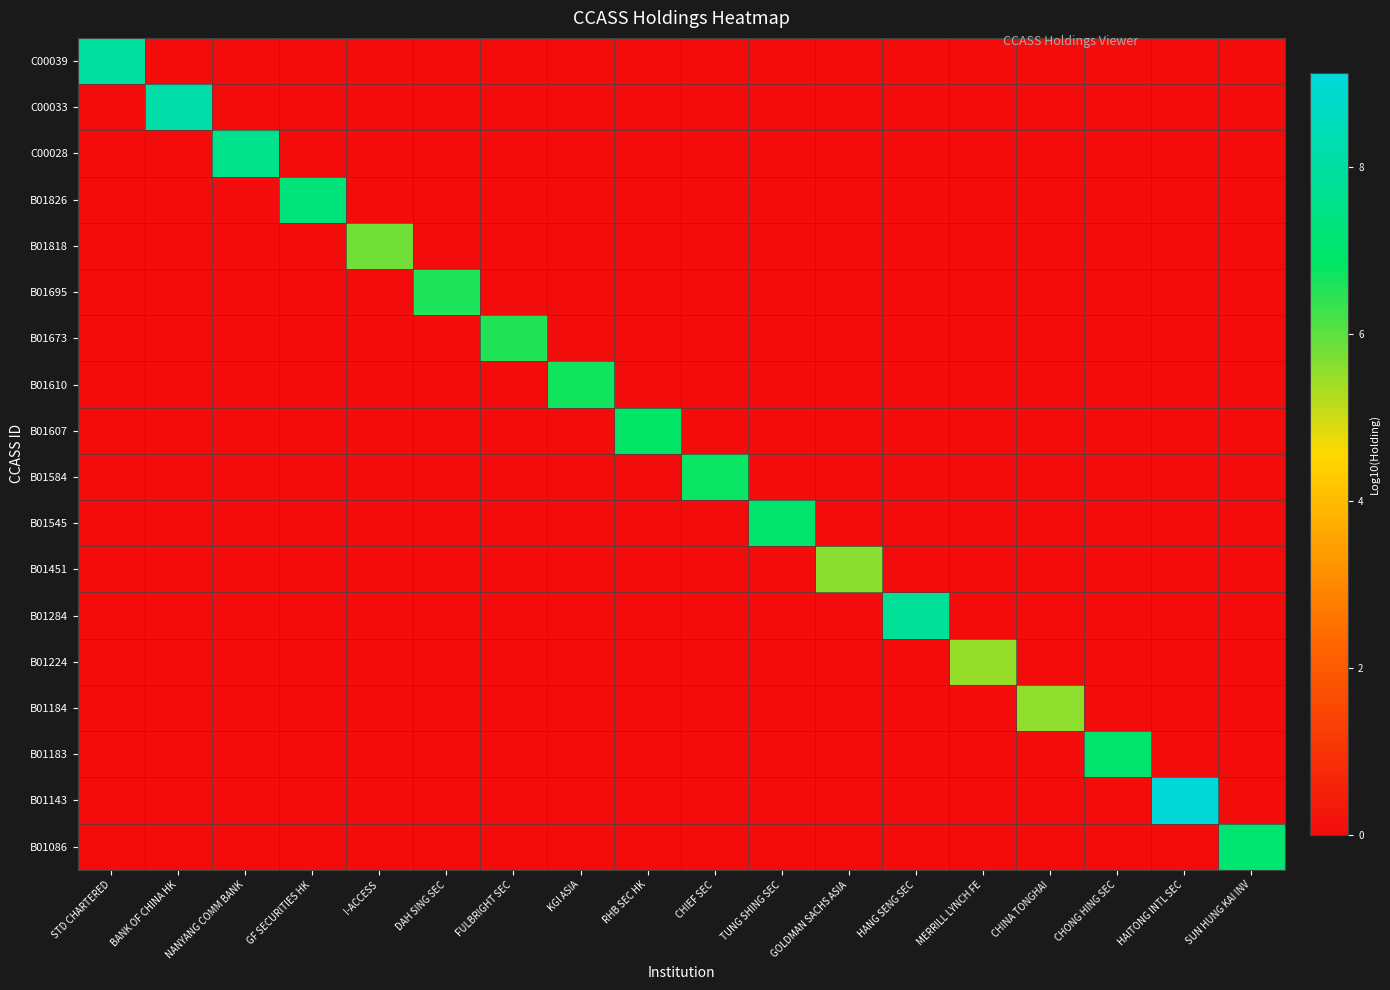

How many distinct data groups are displayed?

18